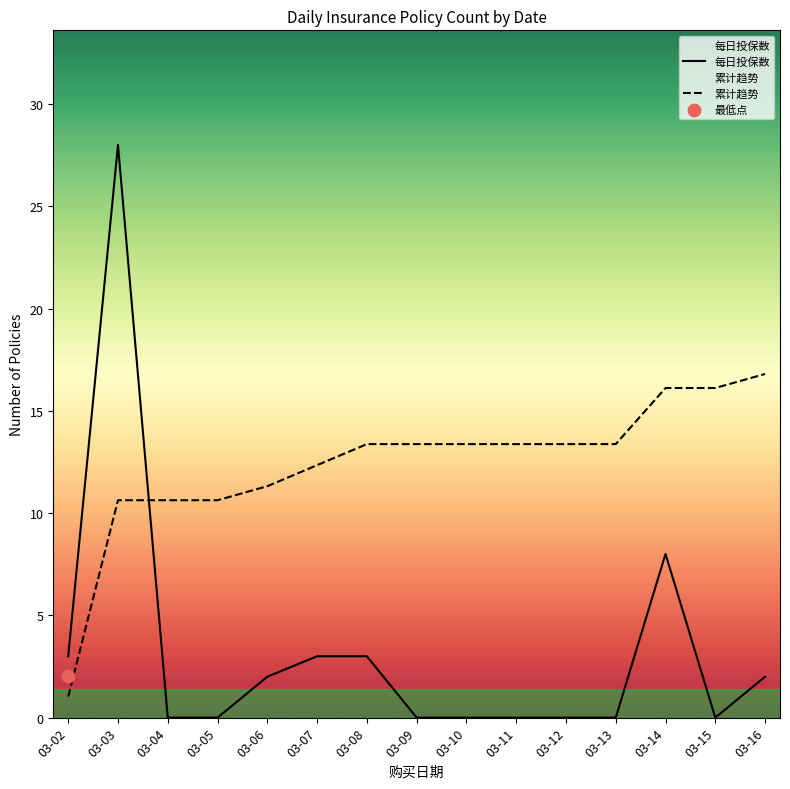

Which series reaches the minimum Y coordinate?

每日投保数